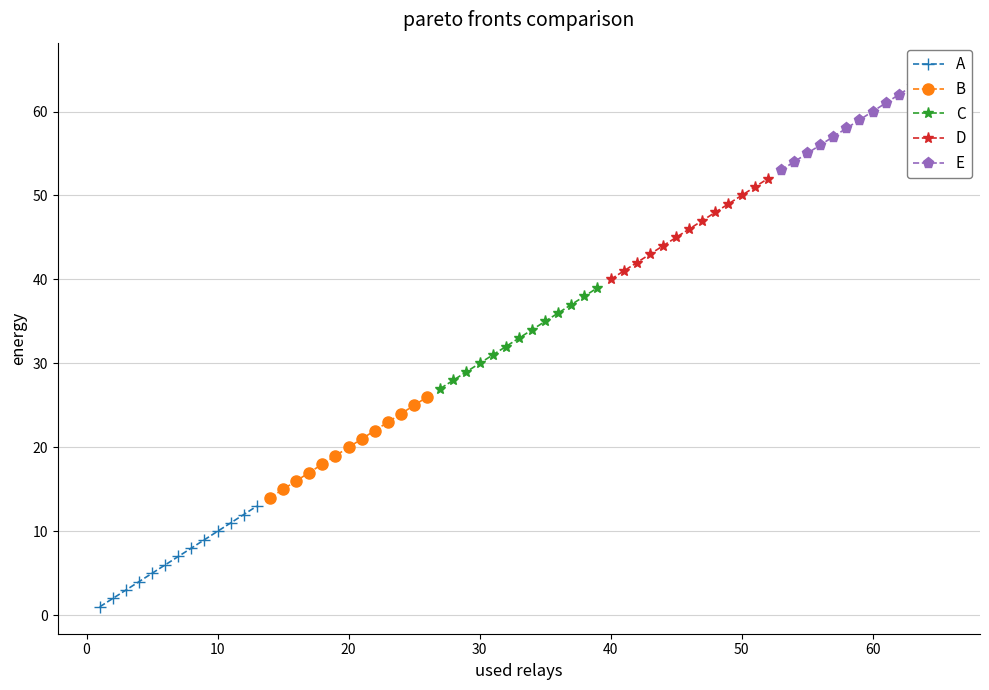

True or false: B and A intersect in this chart.

False